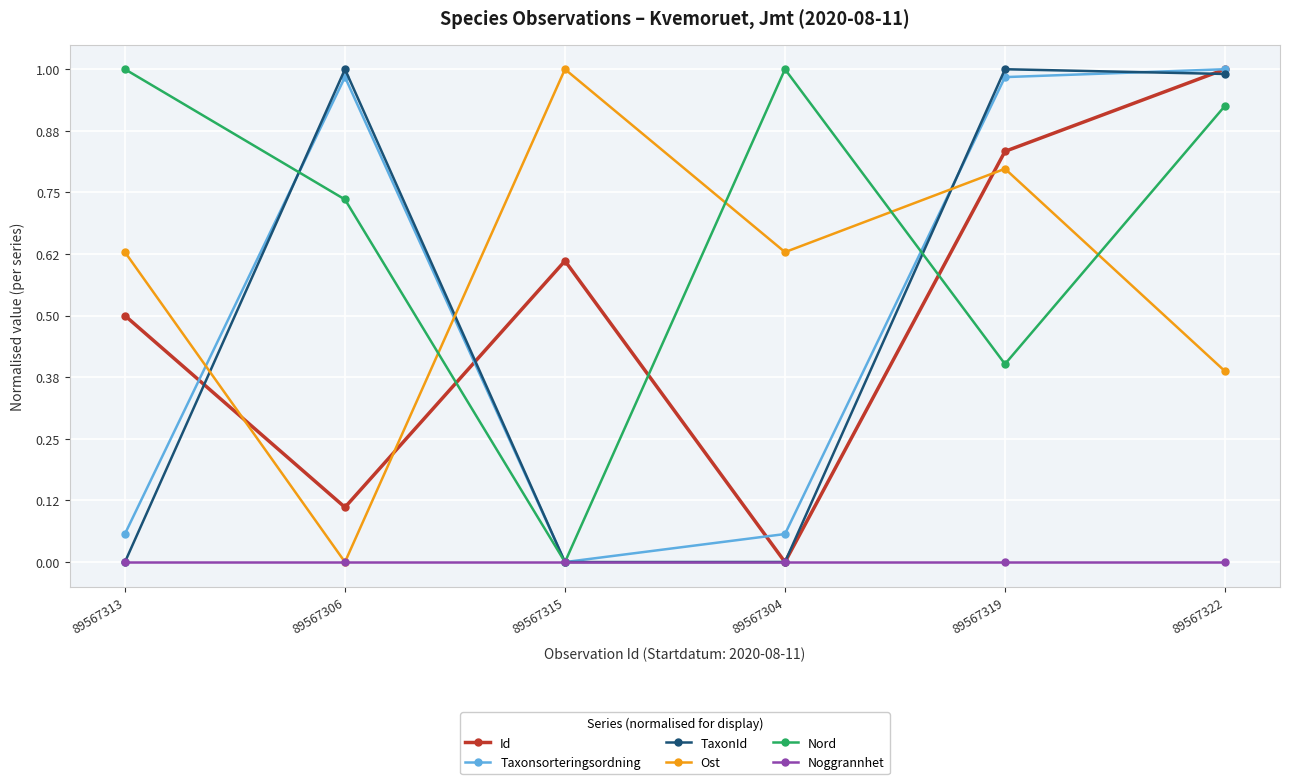

Is it true that Taxonsorteringsordning equals -0.6 at 89567315?

False